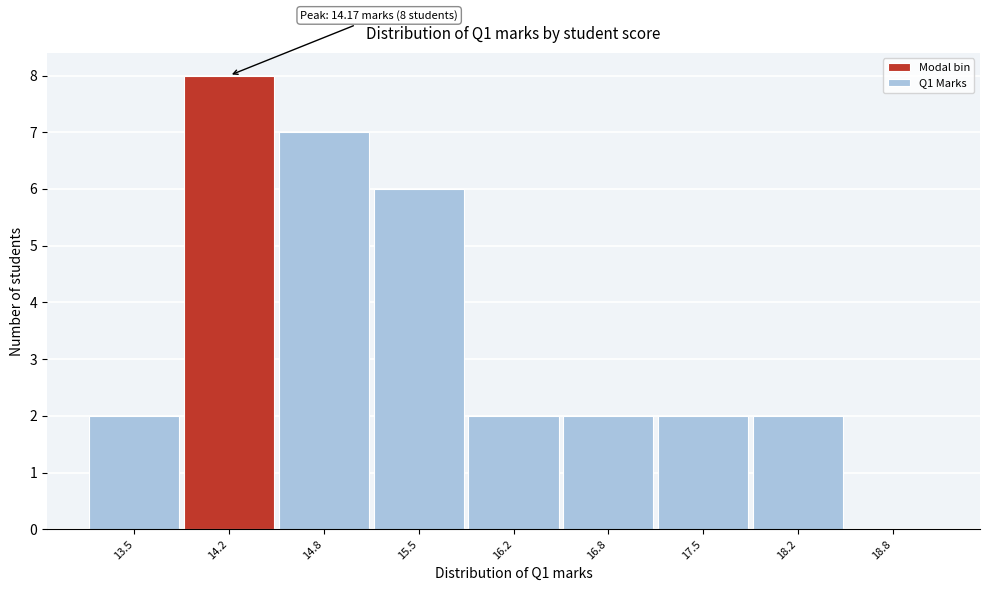

Reading right to left, list all the values displayed in this chart.

18.8=0	18.2=2	17.5=2	16.8=2	16.2=2	15.5=6	14.8=7	14.2=8	13.5=2